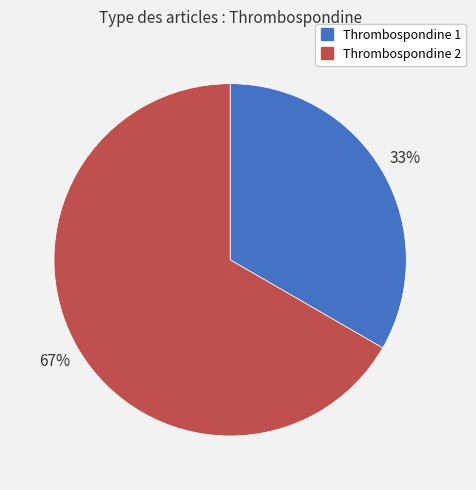

To the nearest percent, what percentage of the pie is Thrombospondine 2?

67%